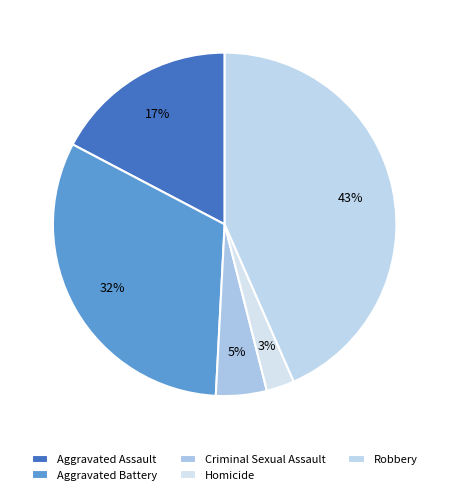

What is the change in value from Aggravated Battery to Robbery?

+140